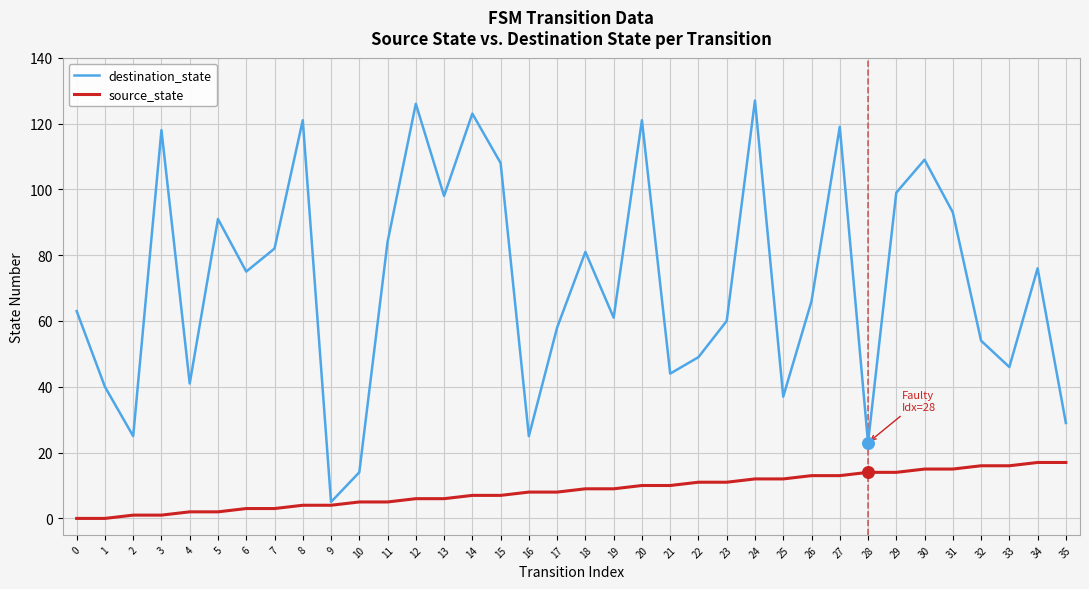

Which series has the largest total across all categories?

destination_state